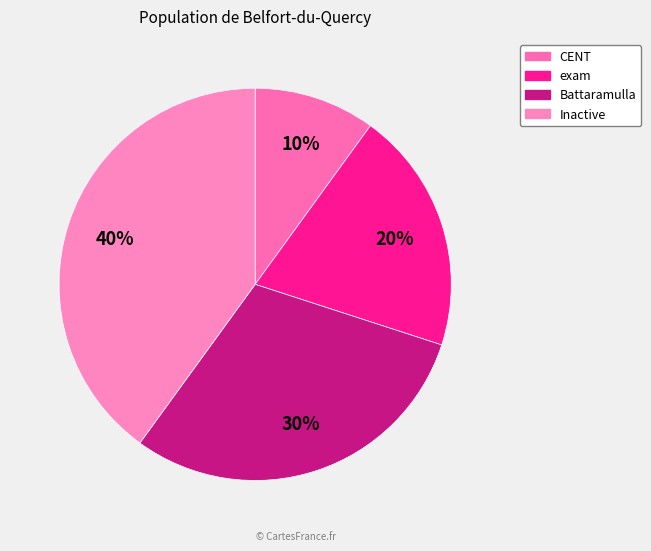

True or false: Inactive accounts for 48% of the total.

False